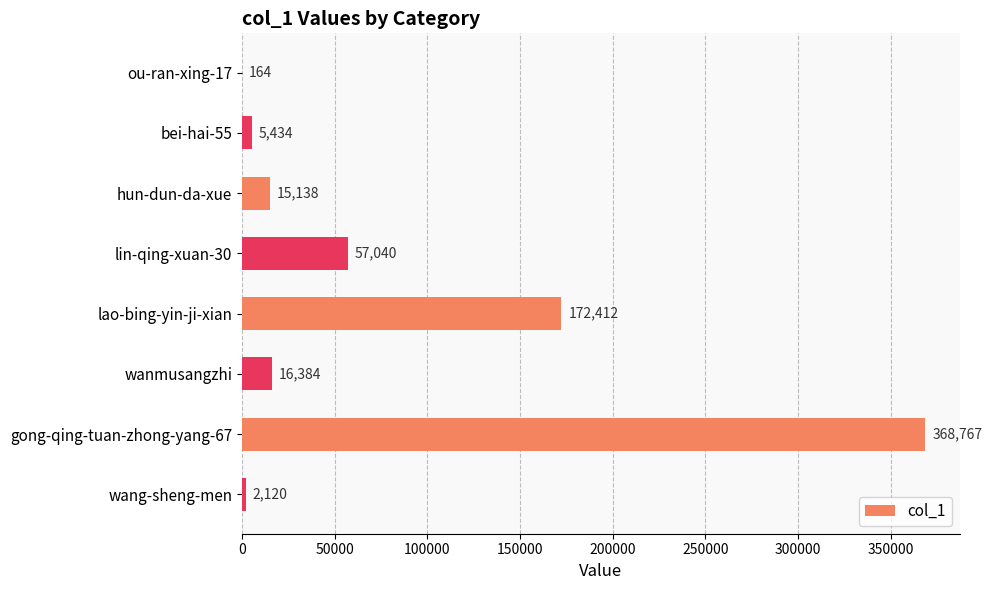

At which category does the chart reach its peak across all series?

gong-qing-tuan-zhong-yang-67